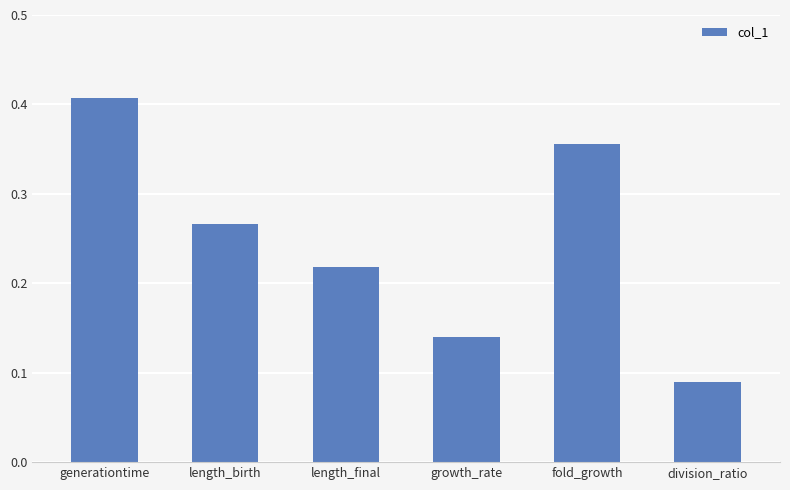

The chart shows a value of 0.0 at growth_rate. True or false?

False